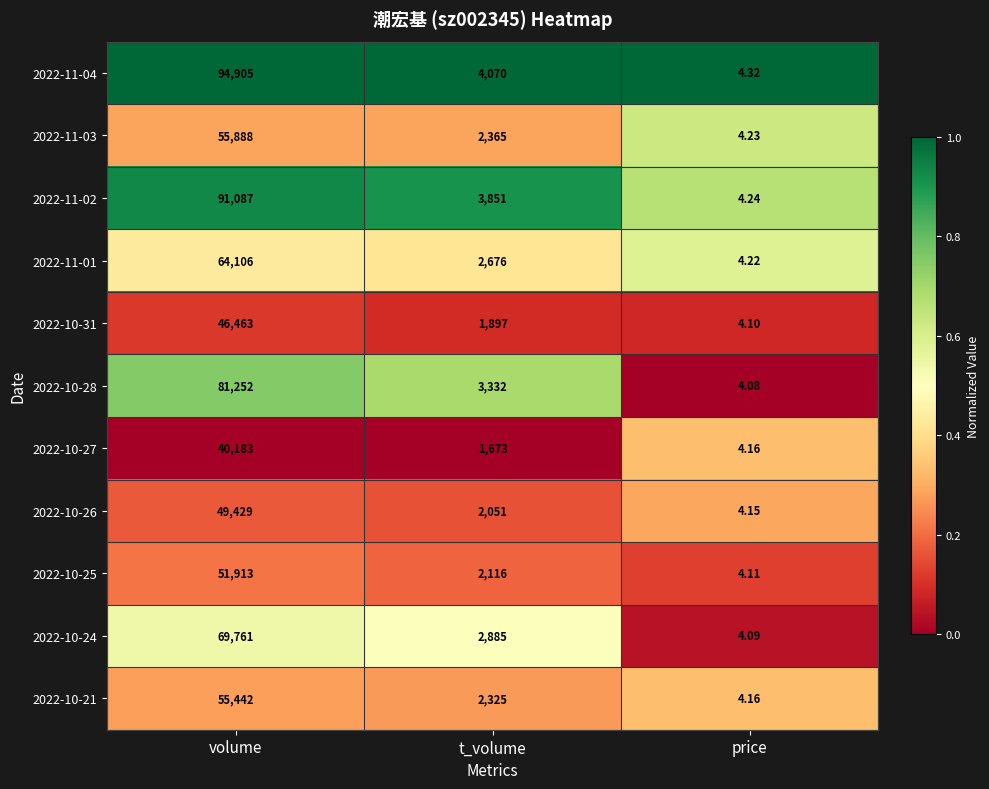

How many series are shown in this chart?

11